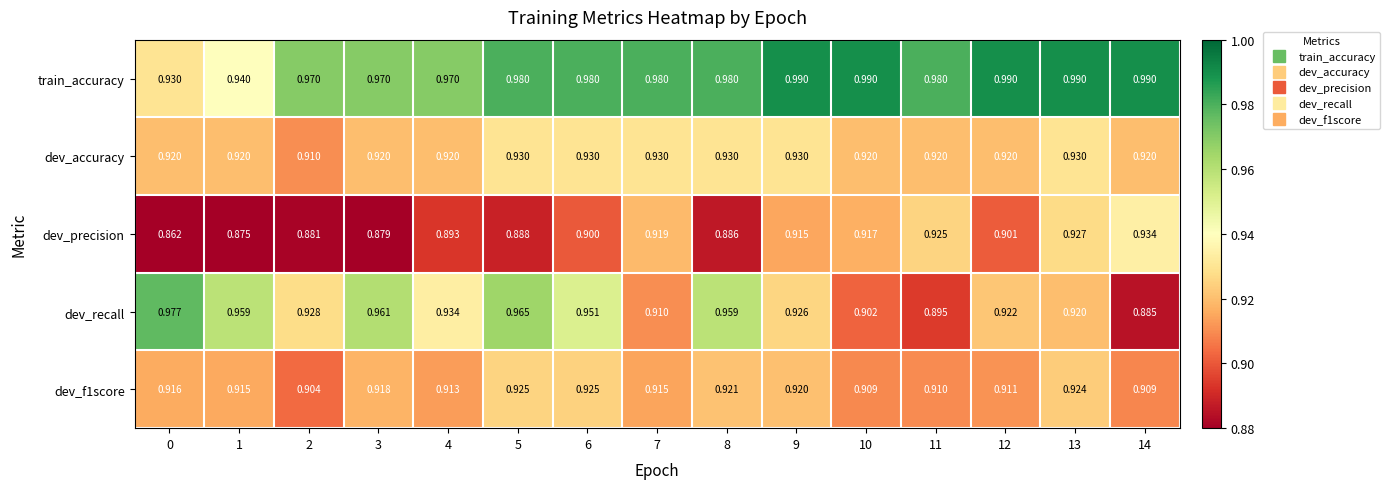

What is the difference between the highest and lowest values at 6?

0.1